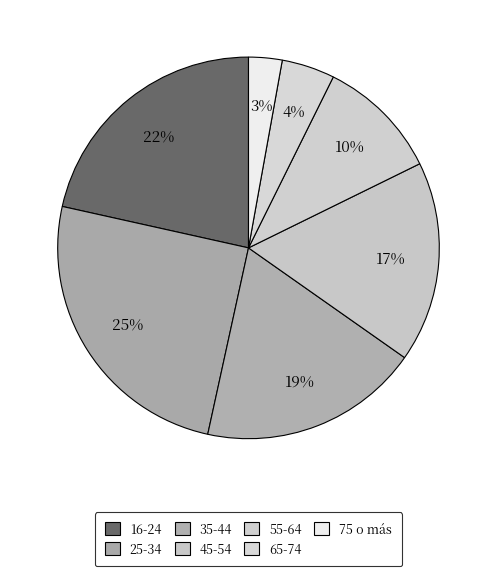

Is 75 o más the majority of the pie?

No